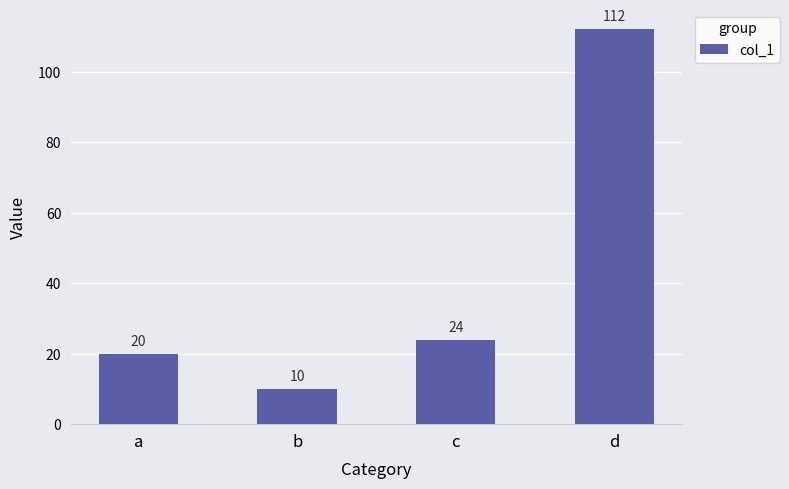

How many data points are less than 24?

2